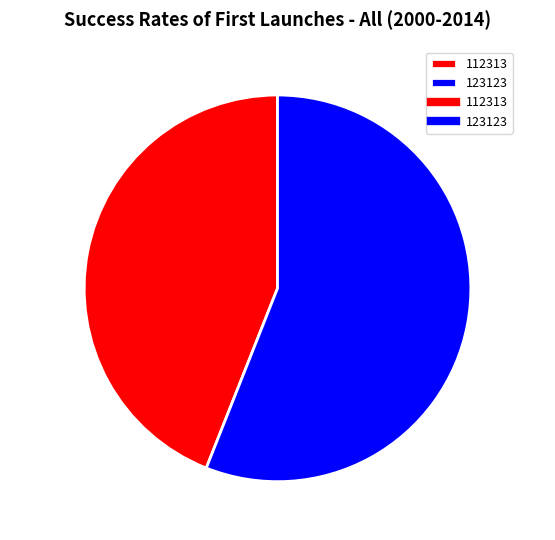

What is the ratio of the value at 112313 to the value at 123123?

0.8